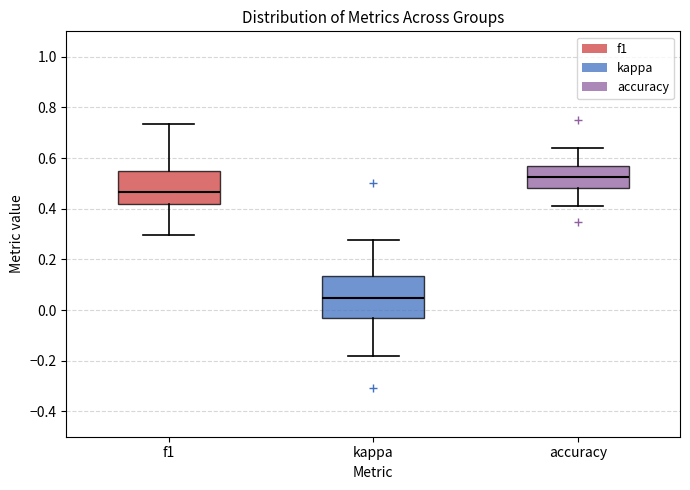

Comparing the boxes themselves (not the whiskers), which one is the tallest?

kappa